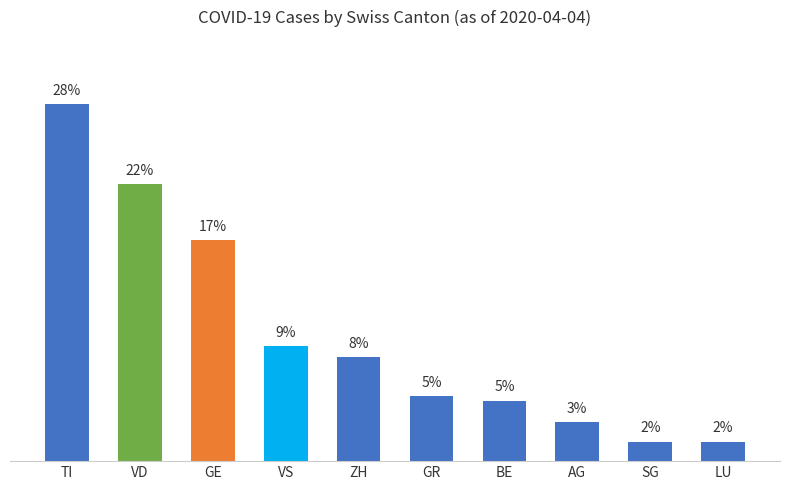

Are the bars horizontal?

No